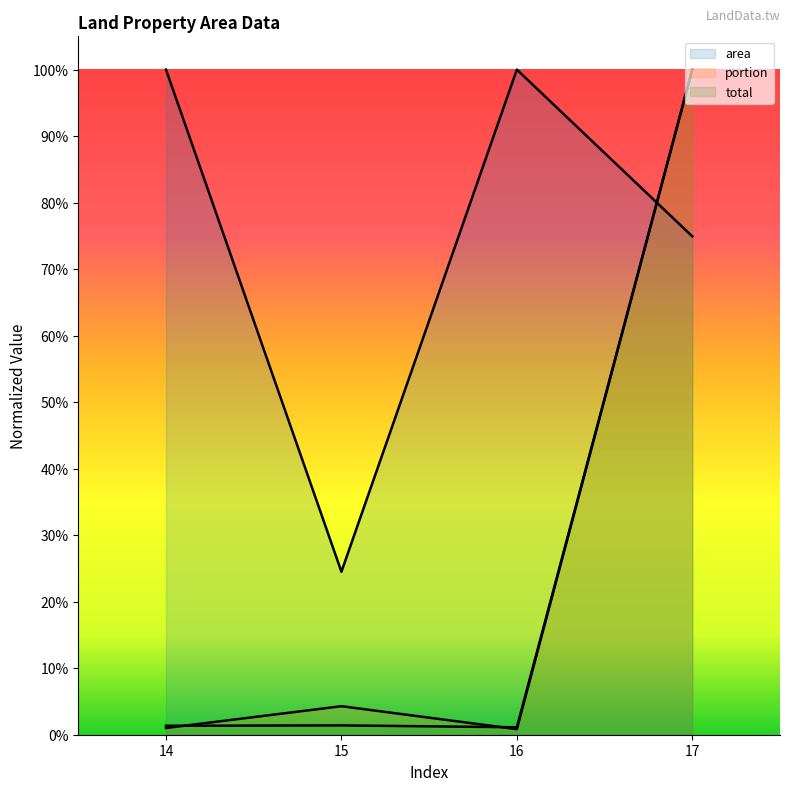

Which has a higher value, 15 or 16?

16